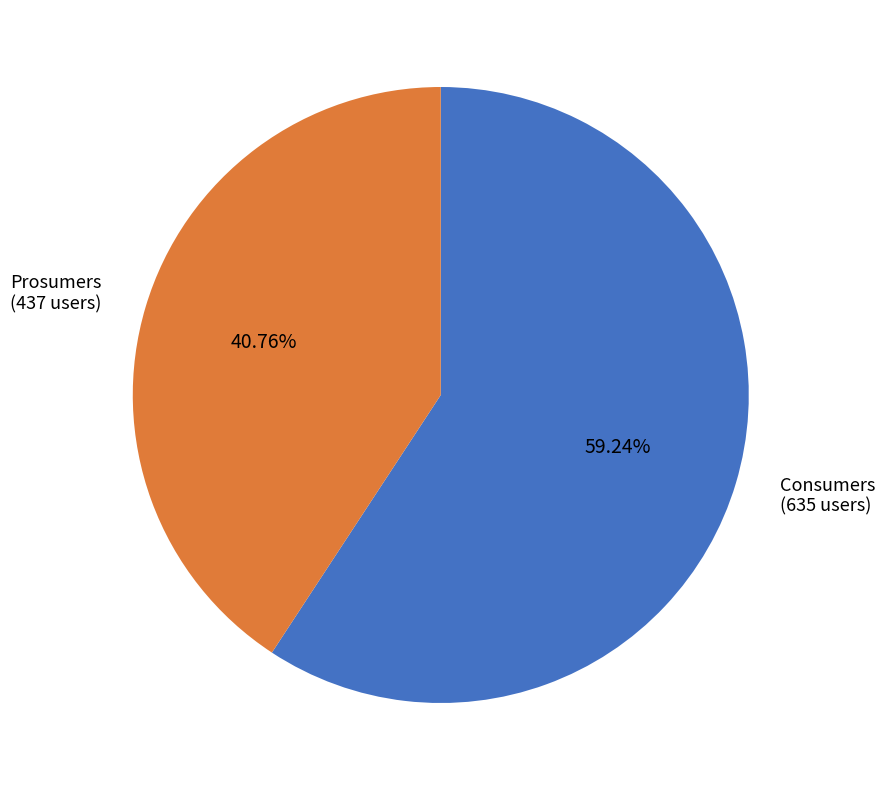

Is there a majority slice in this chart?

Yes